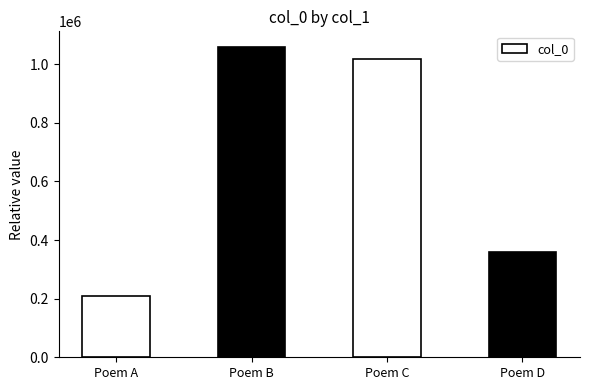

Which label corresponds to the largest value in the chart?

Poem B